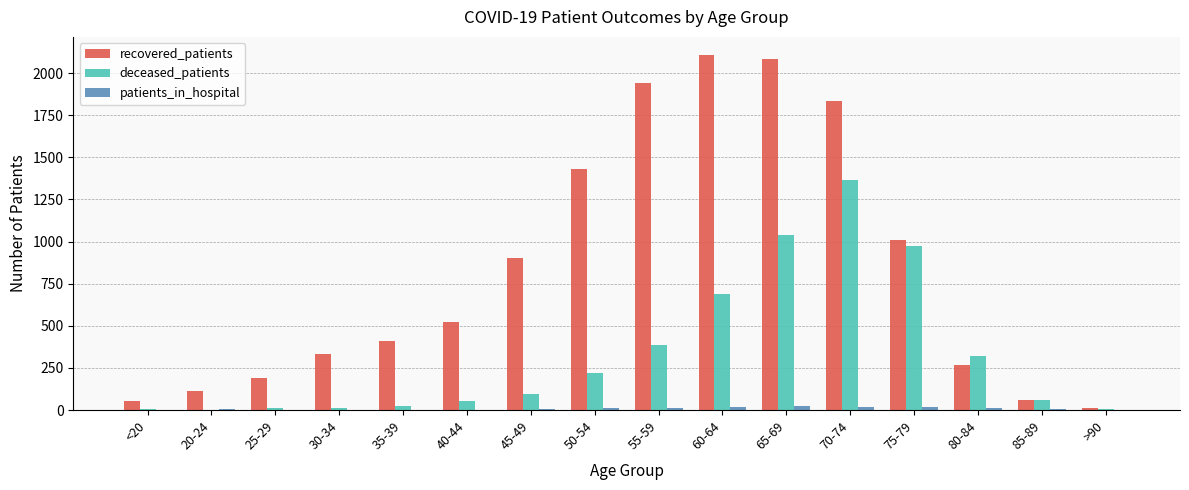

Where does the patients_in_hospital series first go above 7?

50-54